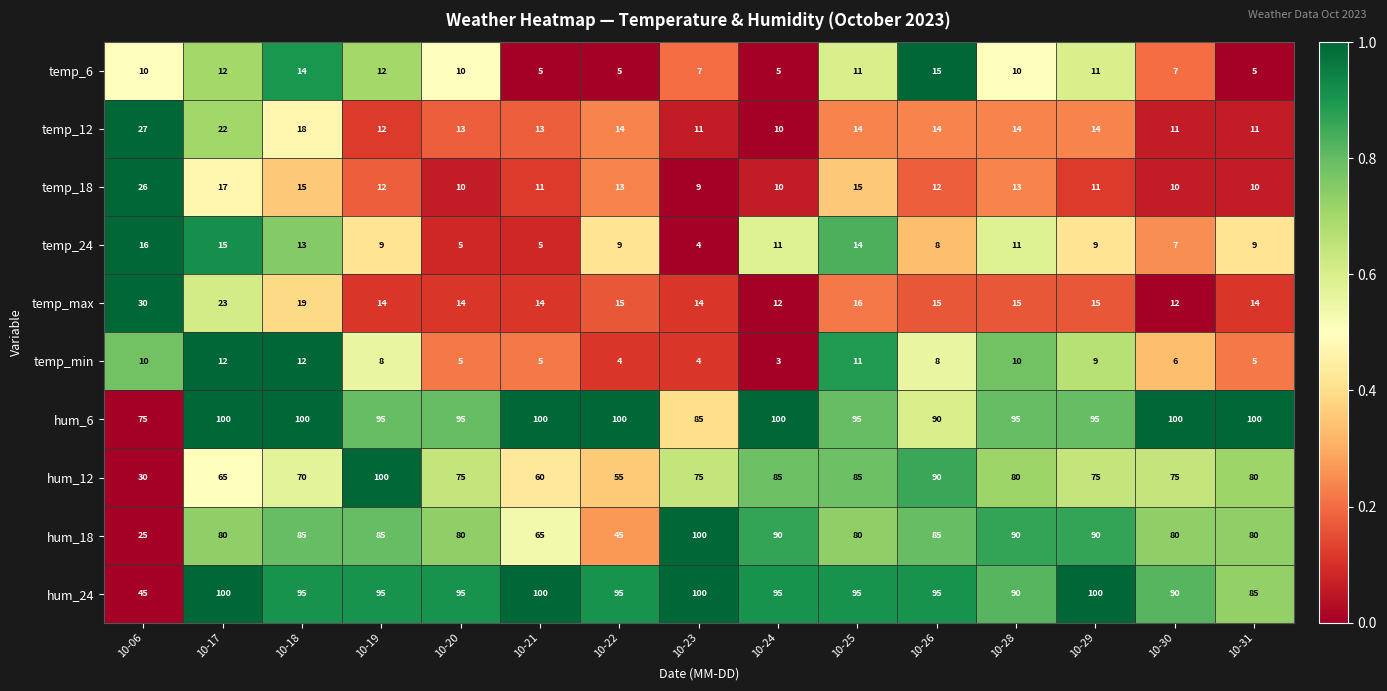

What is the total value across all series at 10-19?

442